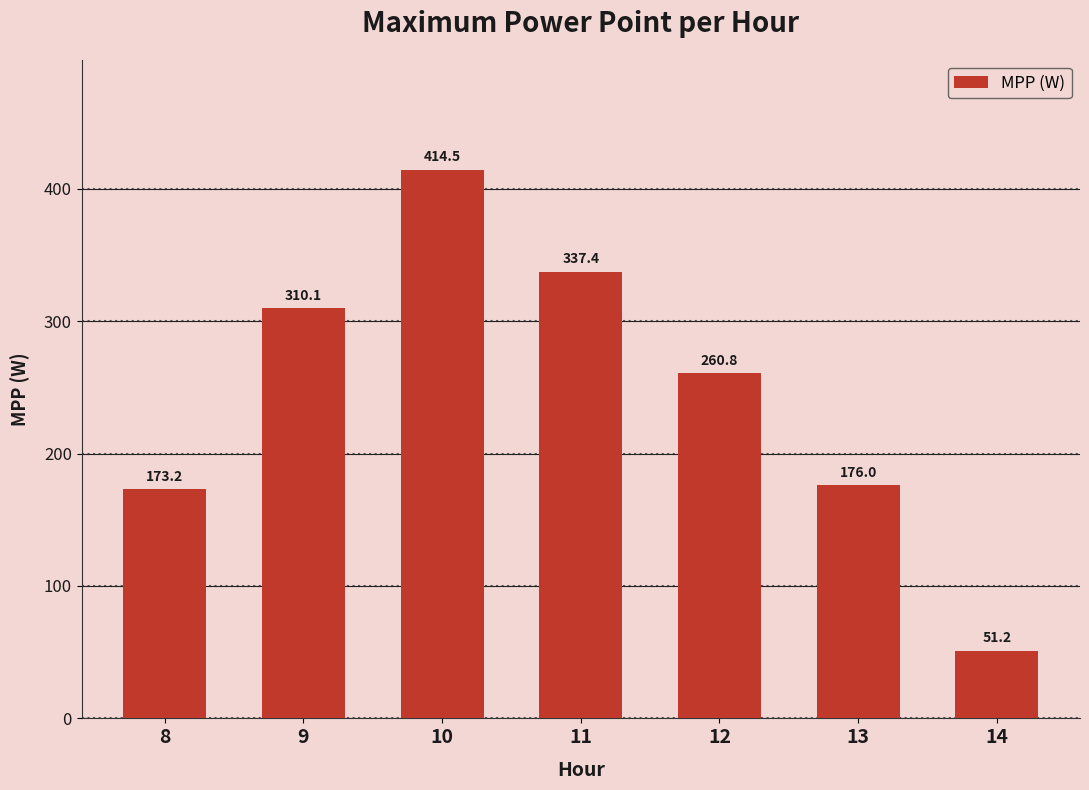

What is the difference between the maximum and second lowest values?

241.3